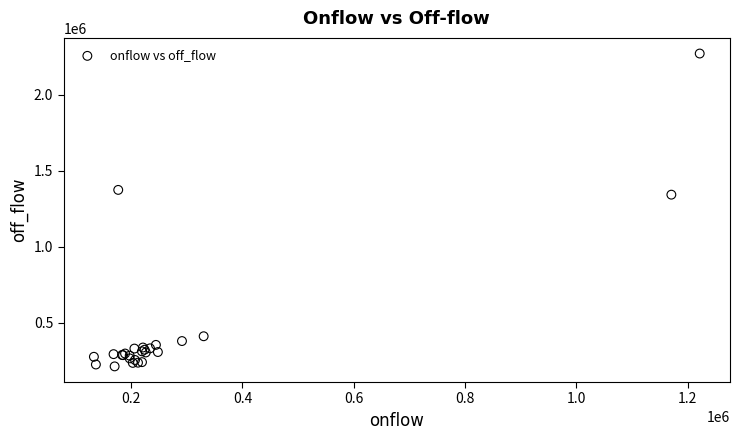

What Y value in the scatter plot is closest to 1241071?

1341636